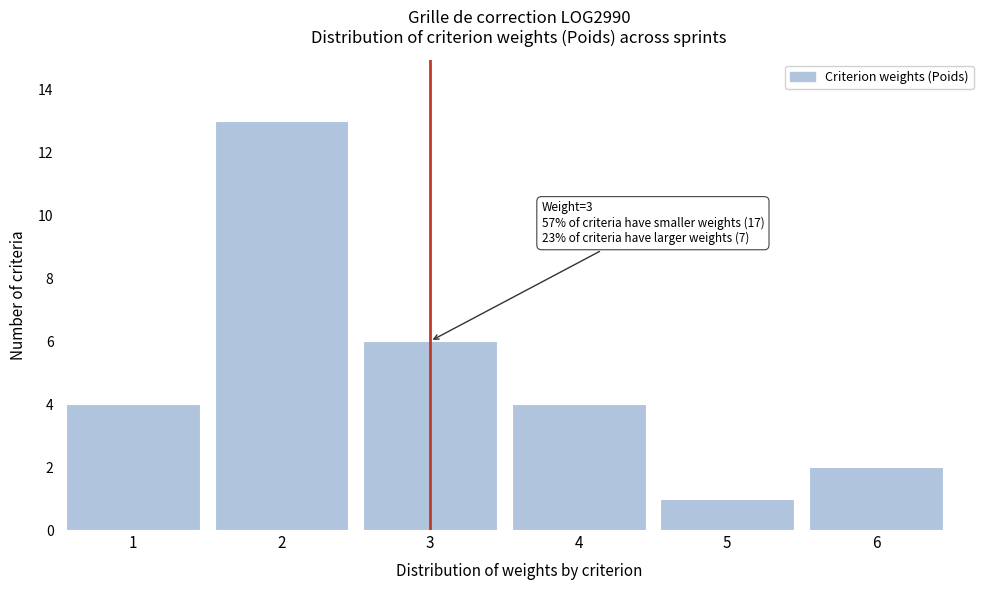

Over which range of the x-axis is the bar tallest?

1.5 to 2.5